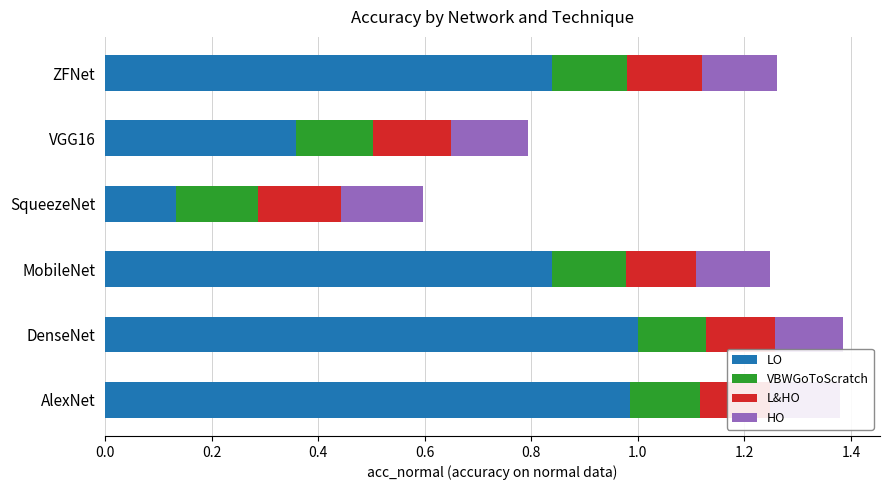

Which category has the lowest value in the LO series?

SqueezeNet